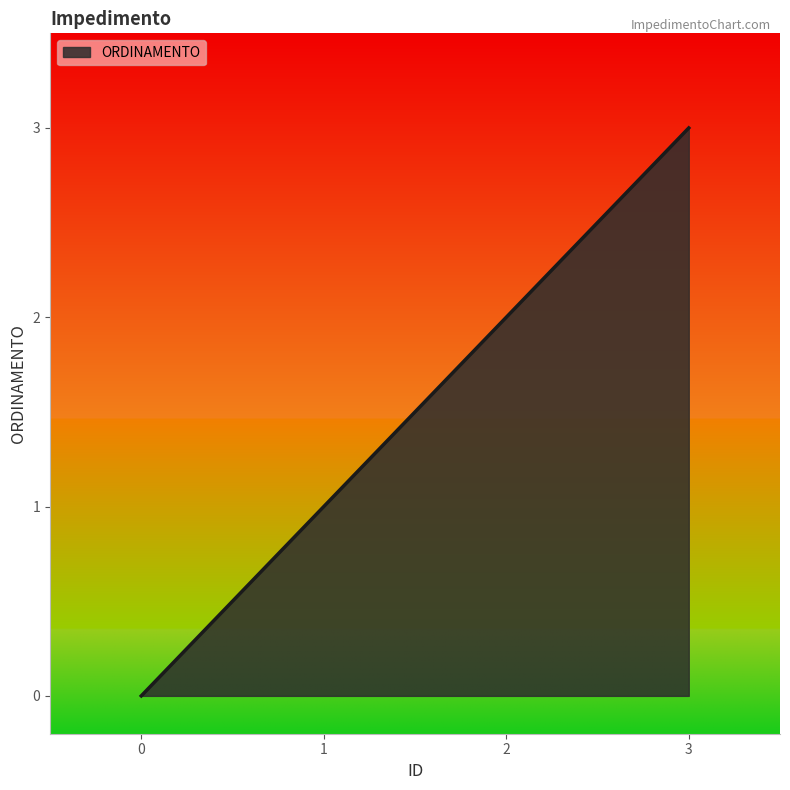

What is the change in value from 0 to 1?

+1